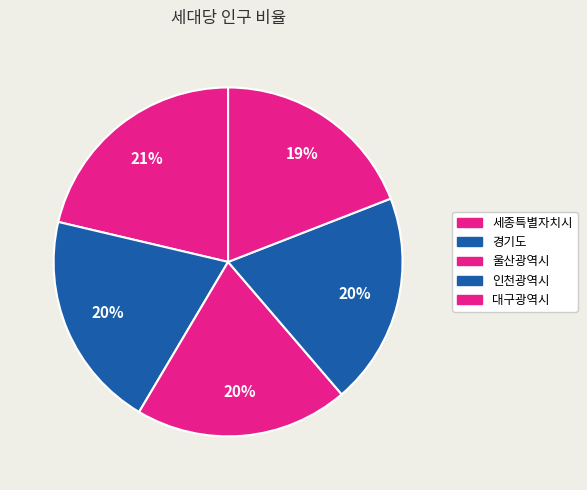

Count the number of slices in the pie.

5